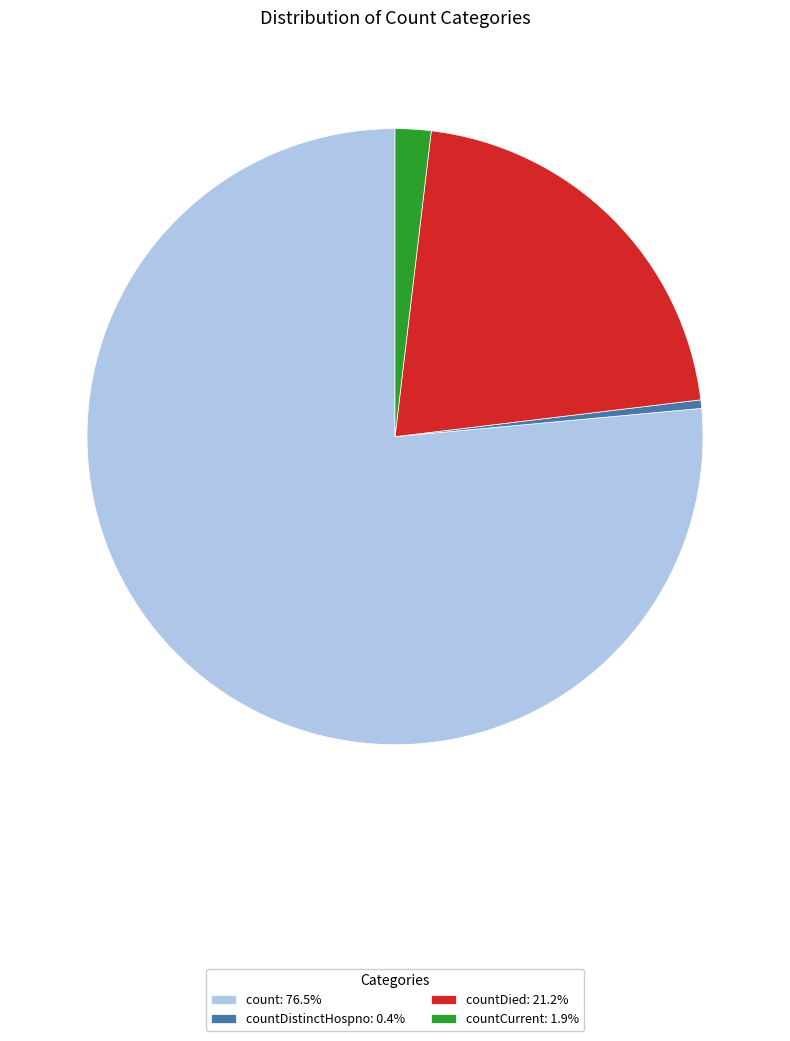

Is countCurrent: 1.9% the majority of the pie?

No